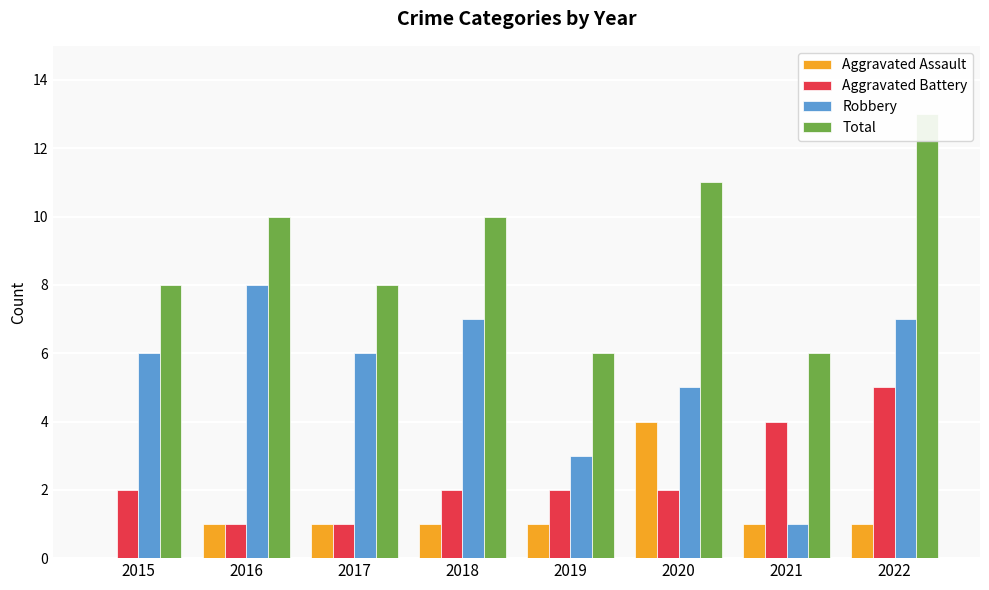

Reading left to right, what are all the values shown in this chart?

Aggravated Assault: 2015=0	2016=1	2017=1	2018=1	2019=1	2020=4	2021=1	2022=1
Aggravated Battery: 2015=2	2016=1	2017=1	2018=2	2019=2	2020=2	2021=4	2022=5
Robbery: 2015=6	2016=8	2017=6	2018=7	2019=3	2020=5	2021=1	2022=7
Total: 2015=8	2016=10	2017=8	2018=10	2019=6	2020=11	2021=6	2022=13